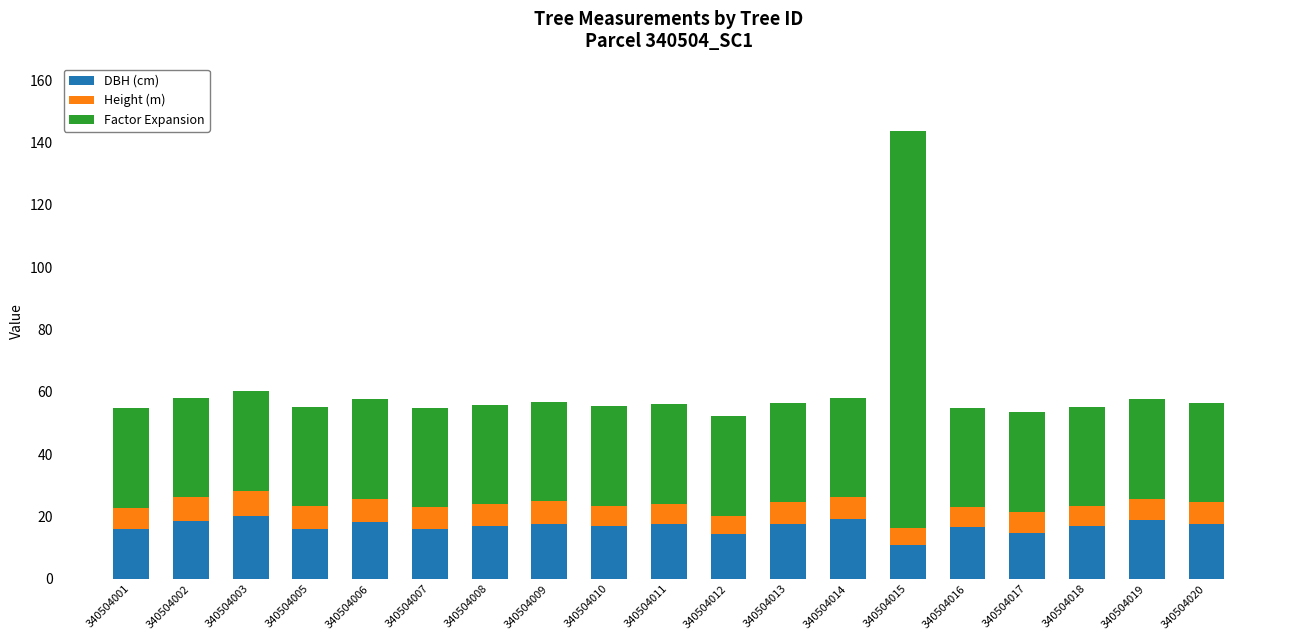

What is the difference between the maximum and minimum values in the DBH (cm) series?

9.4